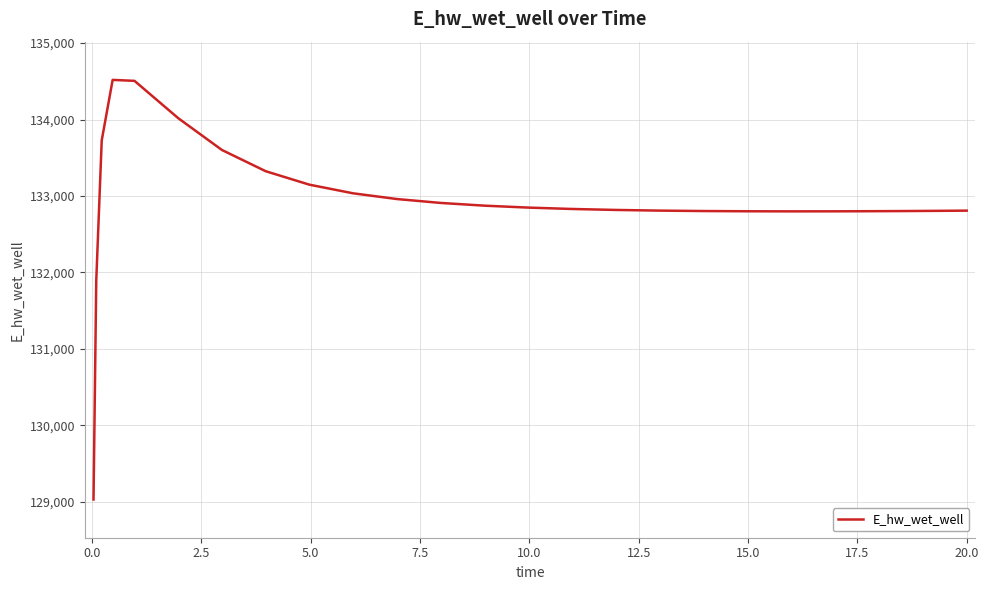

What is the difference between the maximum and minimum values?

5489.0